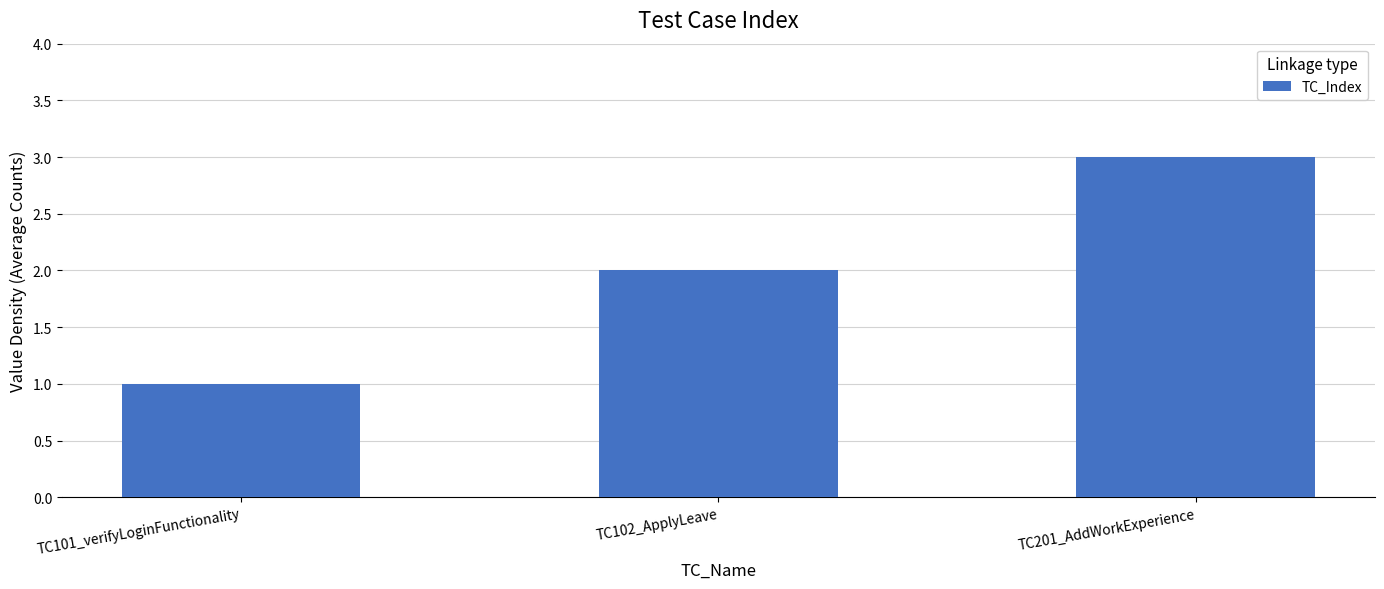

Between TC101_verifyLoginFunctionality and TC102_ApplyLeave, which is larger?

TC102_ApplyLeave